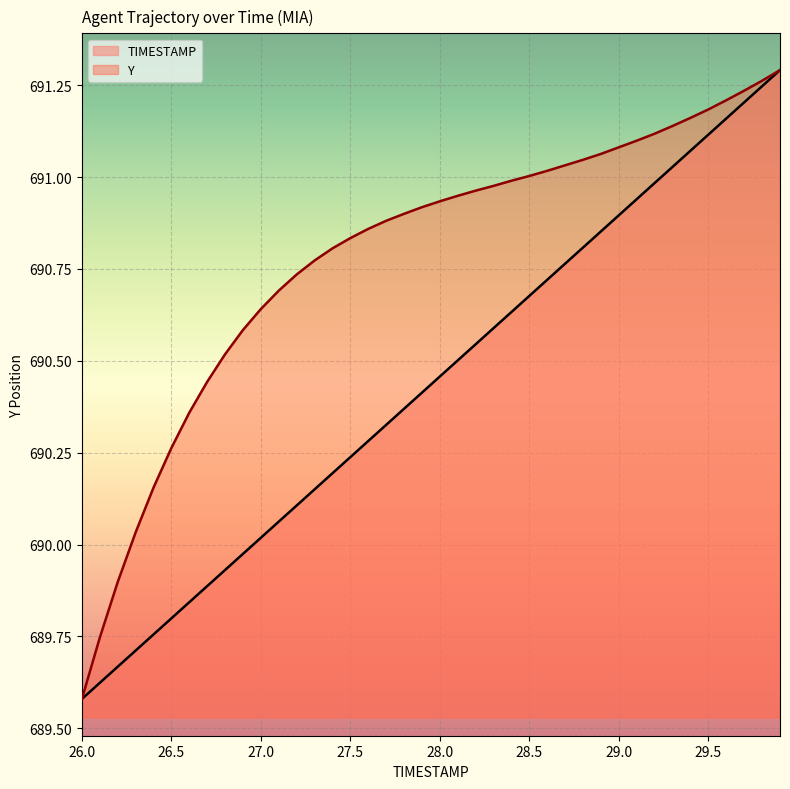

What is the value of the Y point at the 29th from the left?

691.0